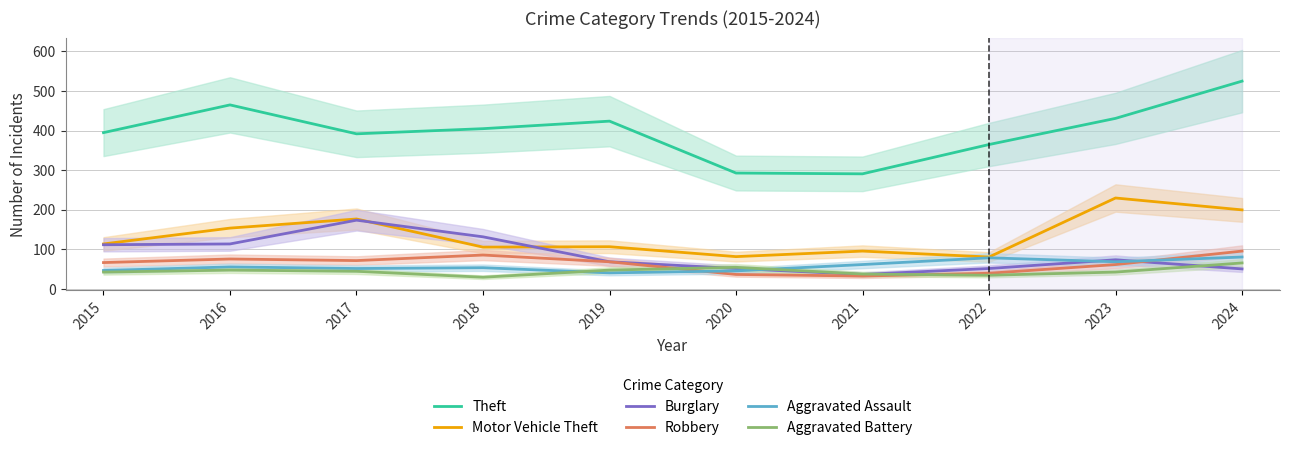

How many data points in Burglary are less than 74?

5